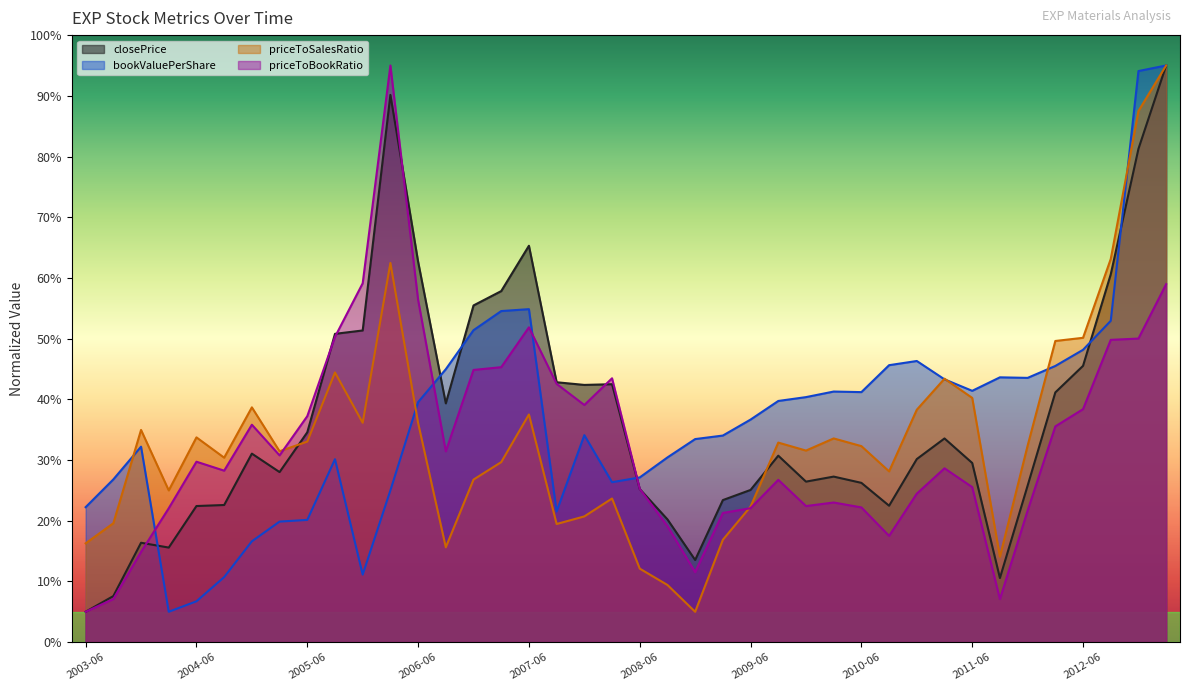

Count the number of data series in this chart.

4